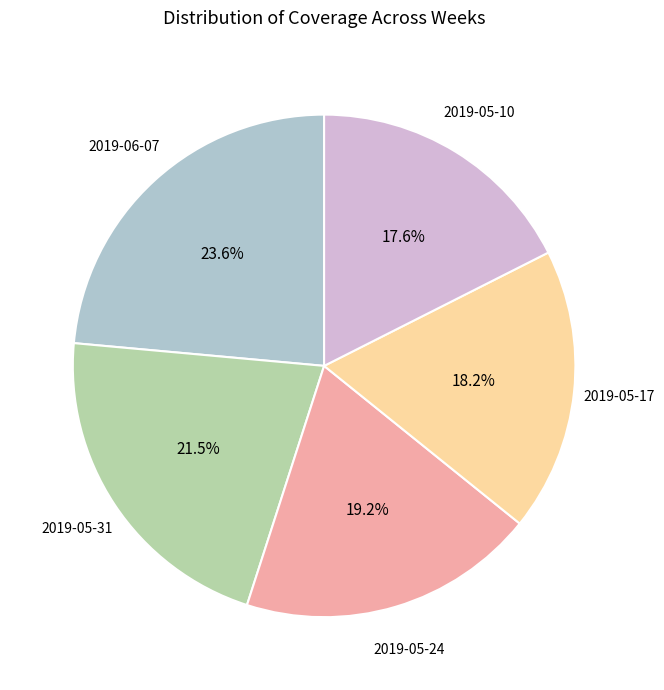

Does any single category account for the majority?

No